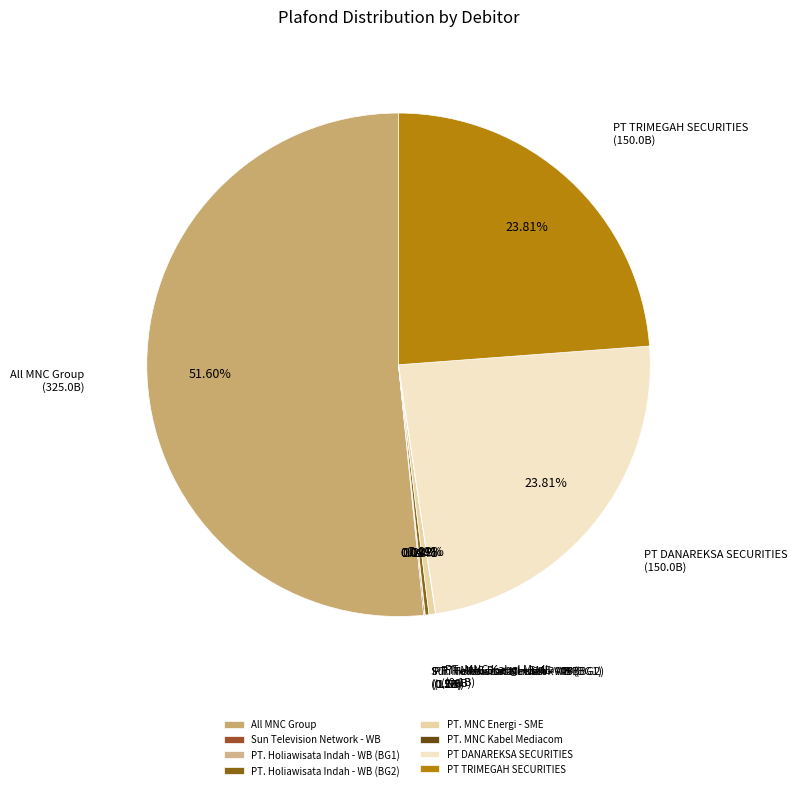

Which has a higher value, PT TRIMEGAH SECURITIES or PT. MNC Energi - SME?

PT TRIMEGAH SECURITIES